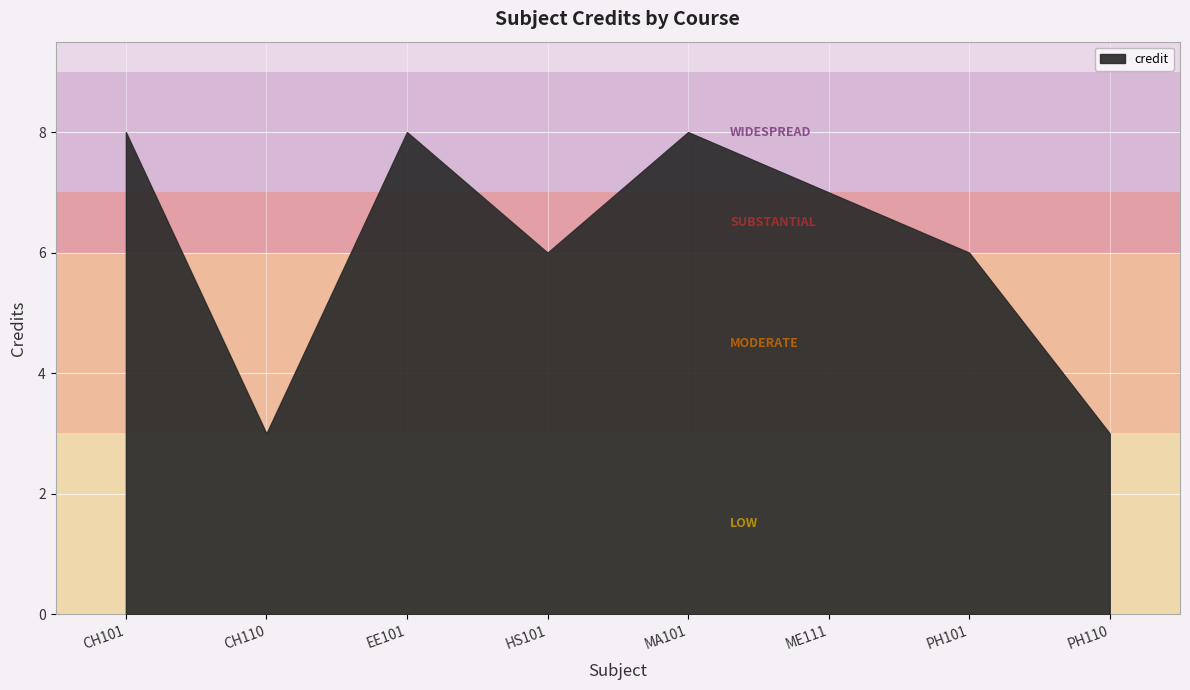

Which has a higher value, MA101 or CH110?

MA101